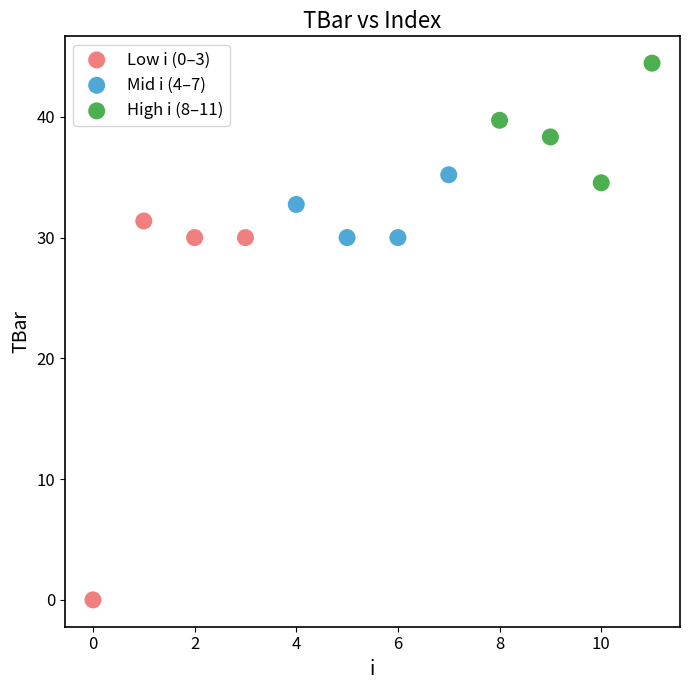

Which series reaches the maximum Y coordinate?

High i (8–11)